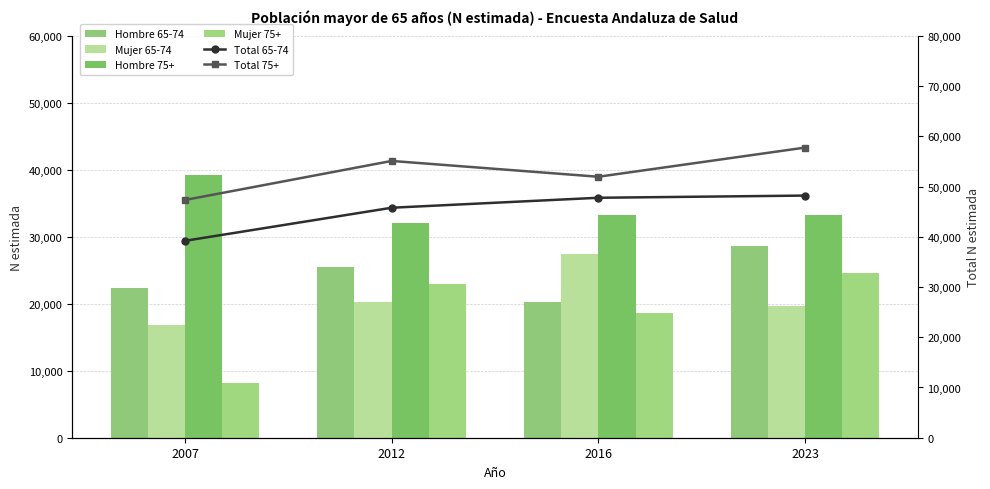

Are the bars grouped side by side (vs. stacked)?

Yes